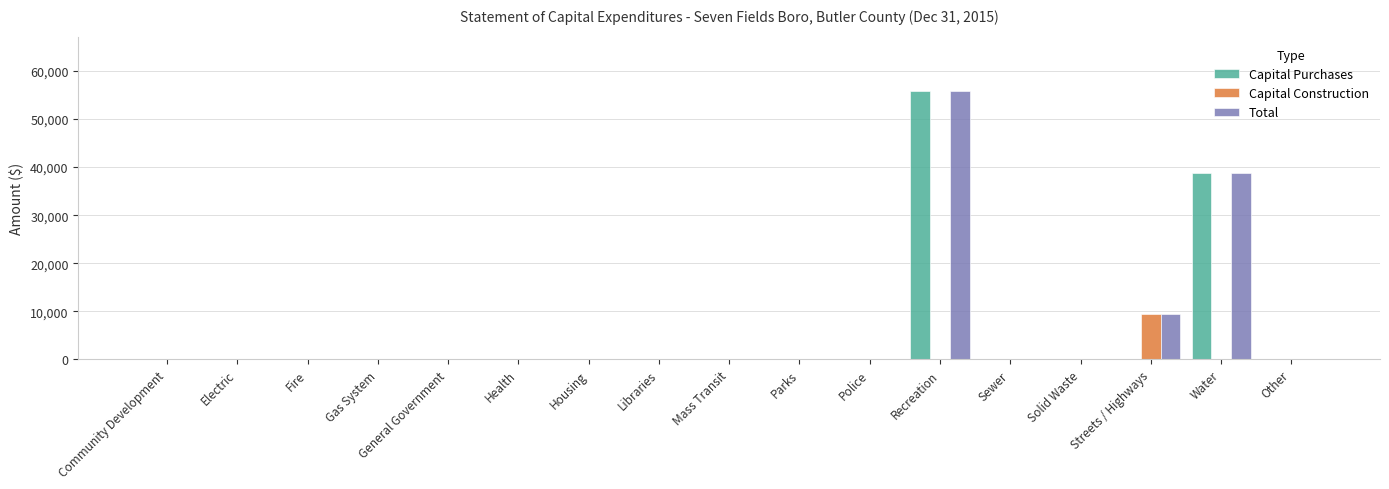

Reading left to right, transcribe all the data shown in this chart.

Capital Purchases: Community Development=0	Electric=0	Fire=0	Gas System=0	General Government=0	Health=0	Housing=0	Libraries=0	Mass Transit=0	Parks=0	Police=0	Recreation=55825	Sewer=0	Solid Waste=0	Streets / Highways=0	Water=38769	Other=0
Capital Construction: Community Development=0	Electric=0	Fire=0	Gas System=0	General Government=0	Health=0	Housing=0	Libraries=0	Mass Transit=0	Parks=0	Police=0	Recreation=0	Sewer=0	Solid Waste=0	Streets / Highways=9424	Water=0	Other=0
Total: Community Development=0	Electric=0	Fire=0	Gas System=0	General Government=0	Health=0	Housing=0	Libraries=0	Mass Transit=0	Parks=0	Police=0	Recreation=55825	Sewer=0	Solid Waste=0	Streets / Highways=9424	Water=38769	Other=0